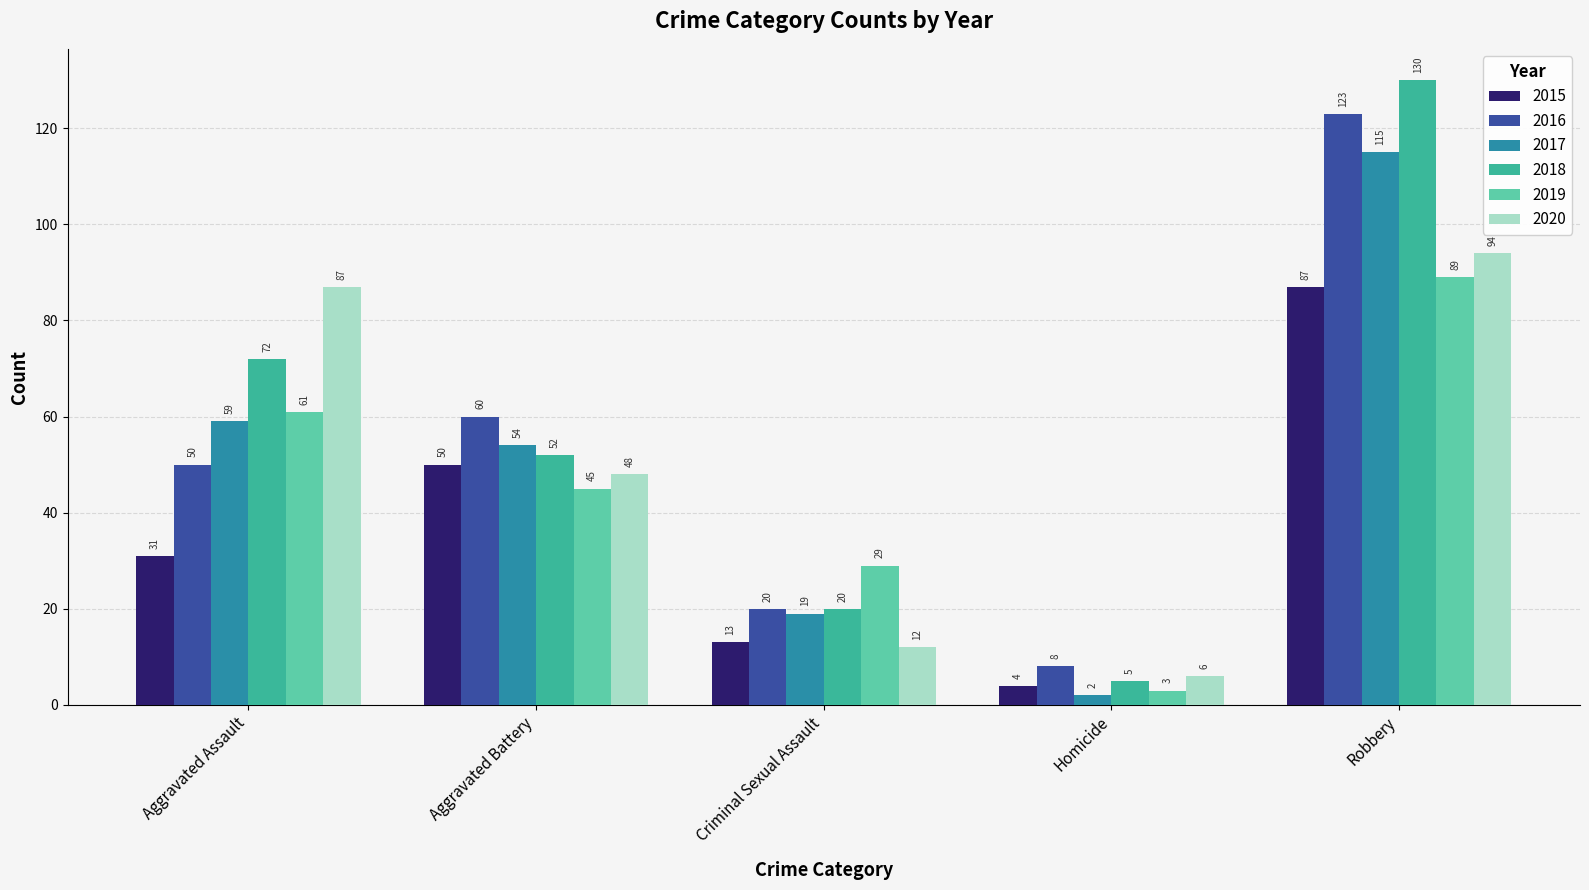

Is it true that 2018 equals 50 at Robbery?

False